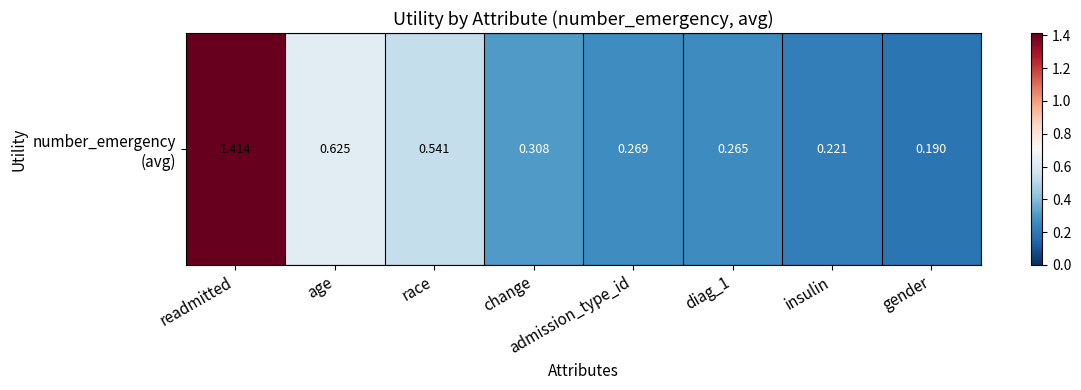

How many distinct data groups are displayed?

1